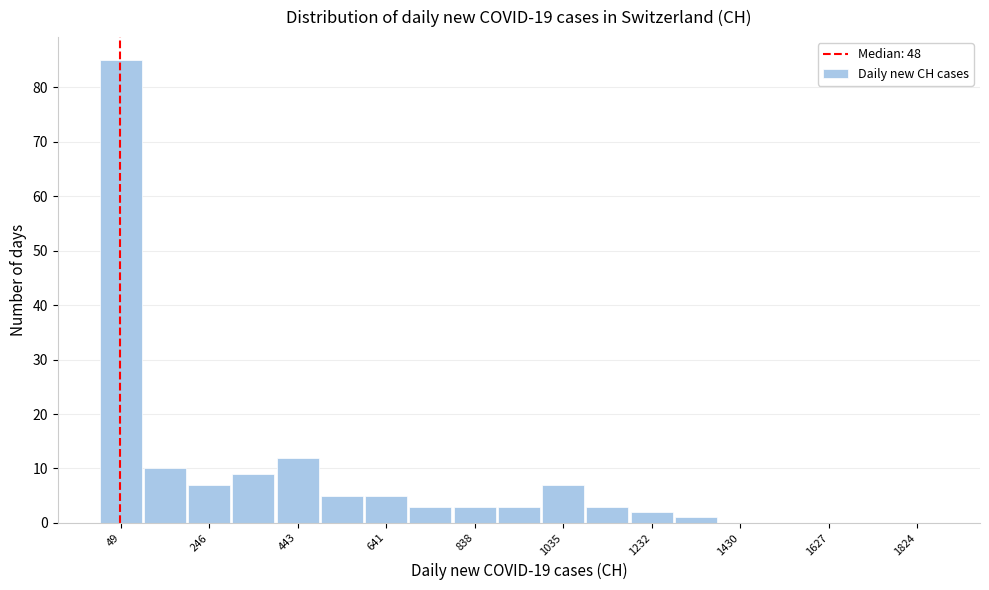

Reading left to right, list every bar in this chart as the range it spans on the x-axis followed by its height. Neither the bar edges nor the heights are printed on the chart, so give them approximately, as read against the axes.

0 to 100: 85
100 to 200: 10
200 to 300: 7
300 to 400: 9
400 to 500: 12
500 to 600: 5
600 to 700: 5
700 to 780: 3
780 to 880: 3
880 to 980: 3
980 to 1080: 7
1080 to 1180: 3
1180 to 1280: 2
1280 to 1380: 1
1380 to 1480: 0
1480 to 1580: 0
1580 to 1680: 0
1680 to 1780: 0
1780 to 1880: 0